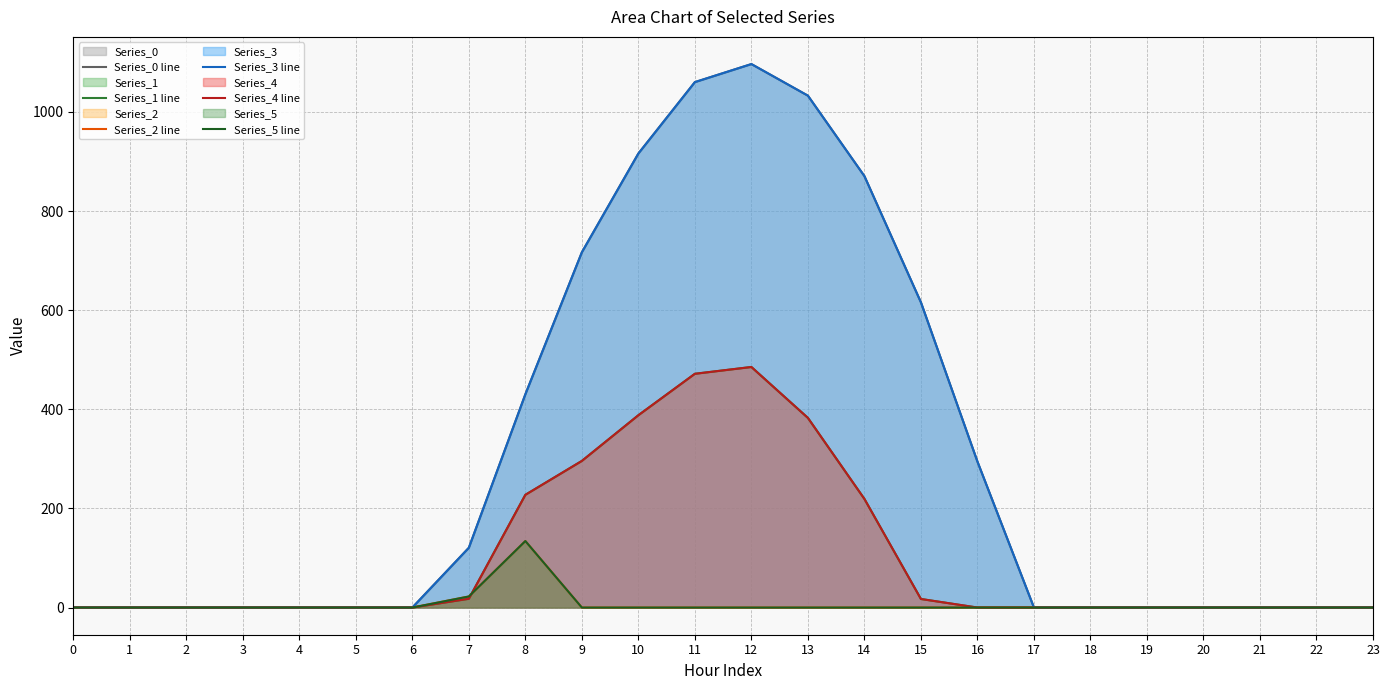

Rank the series at 5 from lowest to highest value.

Series_0 line, Series_1 line, Series_2 line, Series_3 line, Series_4 line, Series_5 line